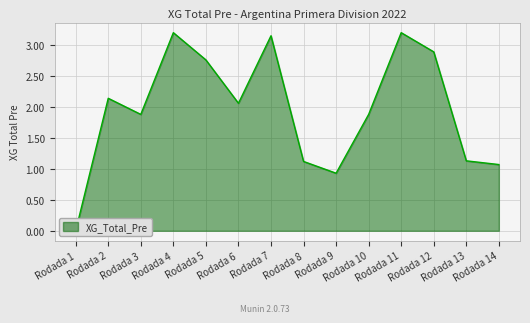

How many positive values are there?

13